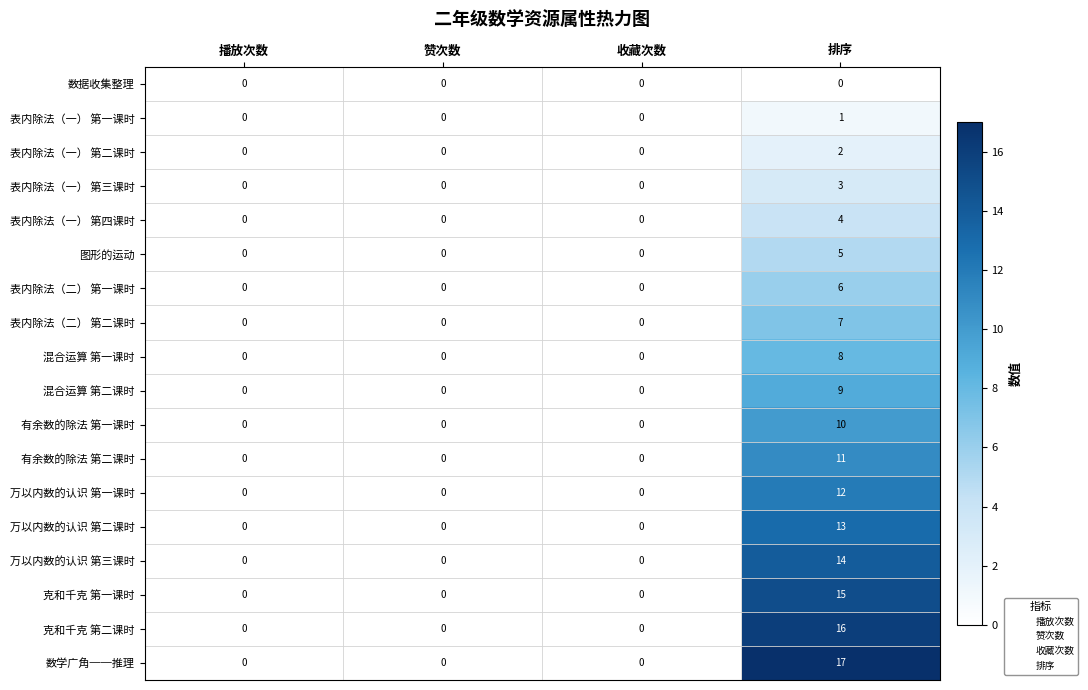

Is it true that 有余数的除法 第一课时 equals -5 at 赞次数?

False